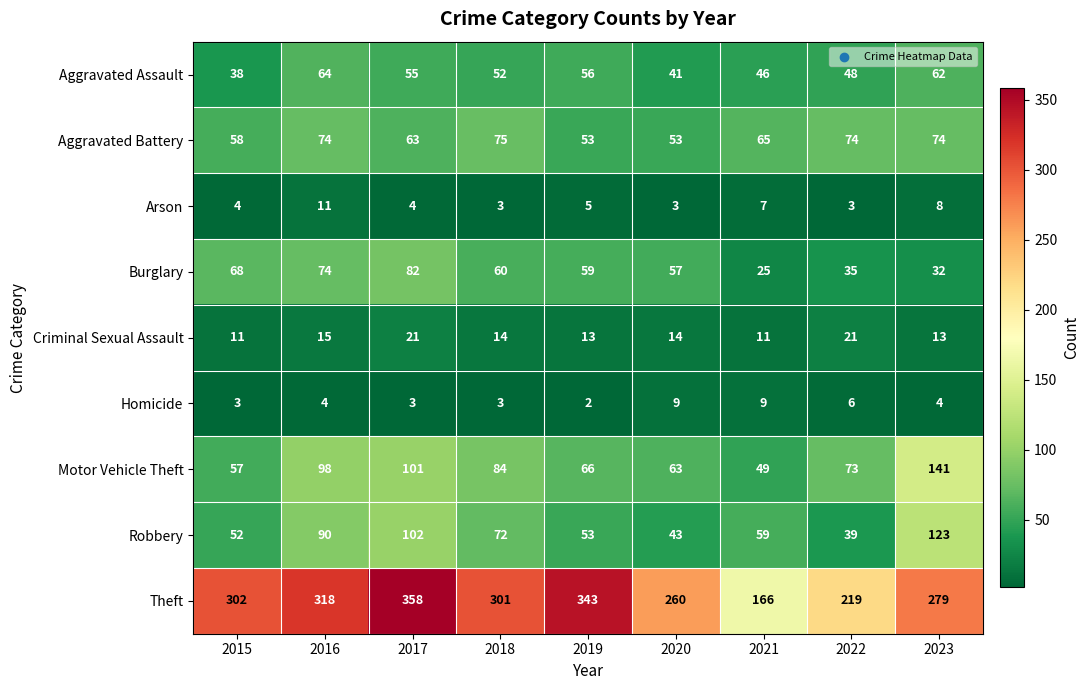

The Criminal Sexual Assault series shows 8 at 2022. True or false?

False